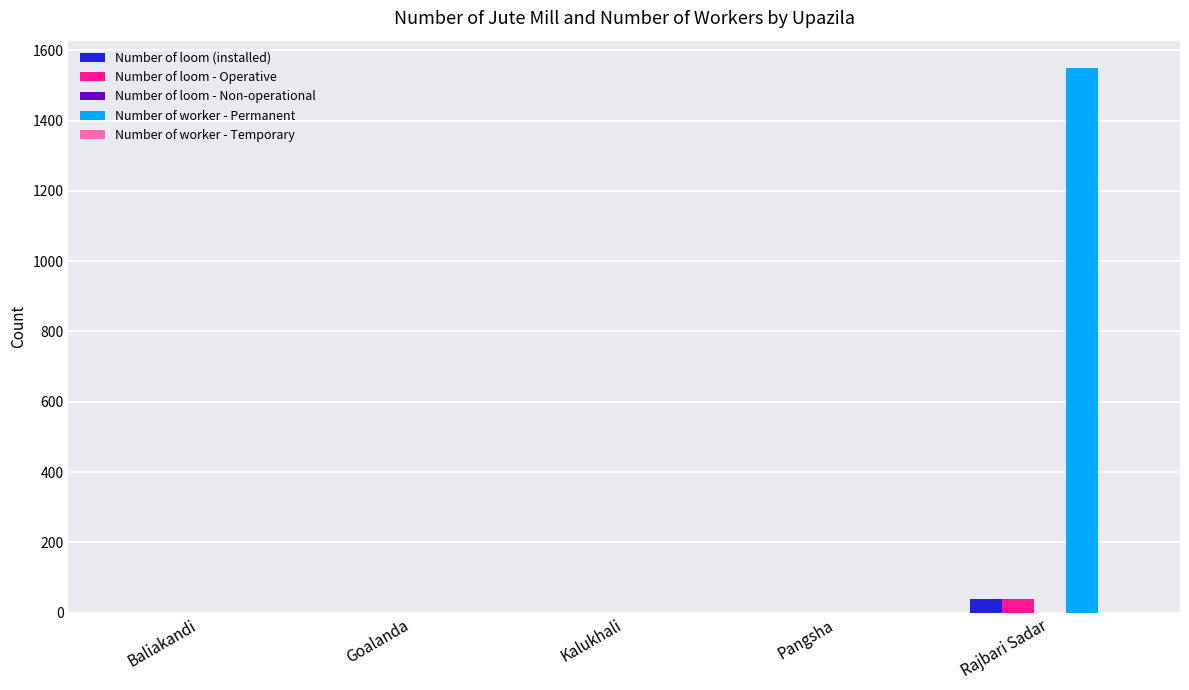

Which series changed the most between Goalanda and Rajbari Sadar?

Number of worker - Permanent